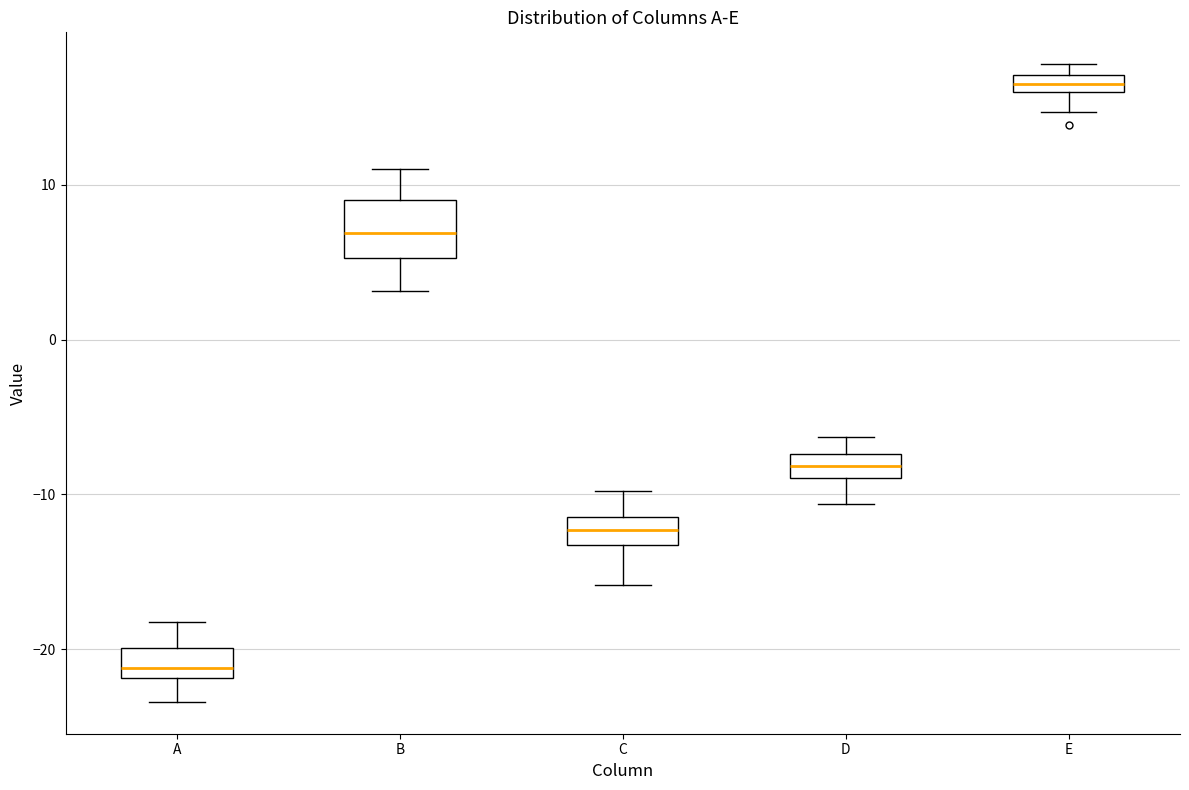

Comparing the boxes themselves (not the whiskers), which one is the tallest?

B